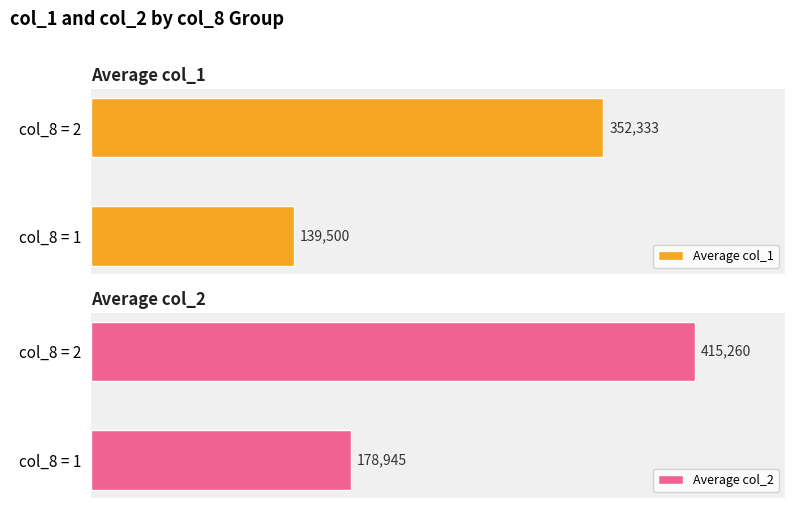

At which category is the sum across all series the highest?

1